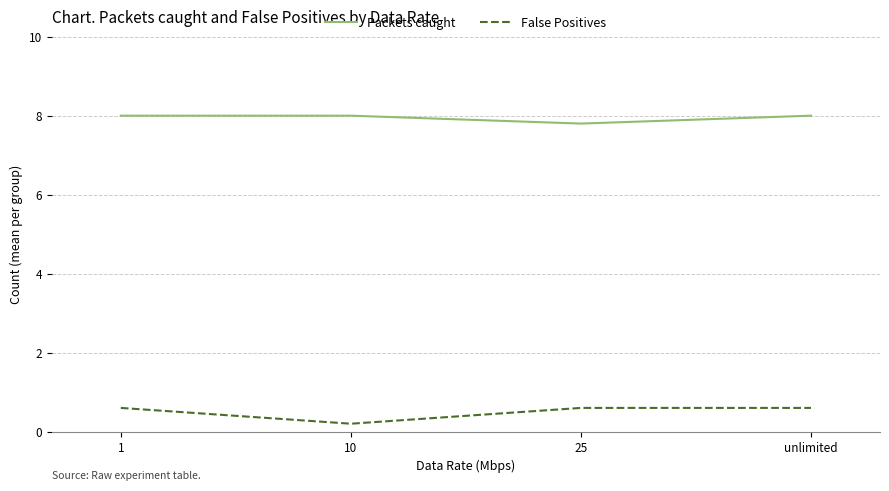

How many False Positives values are between 0 and 1?

4